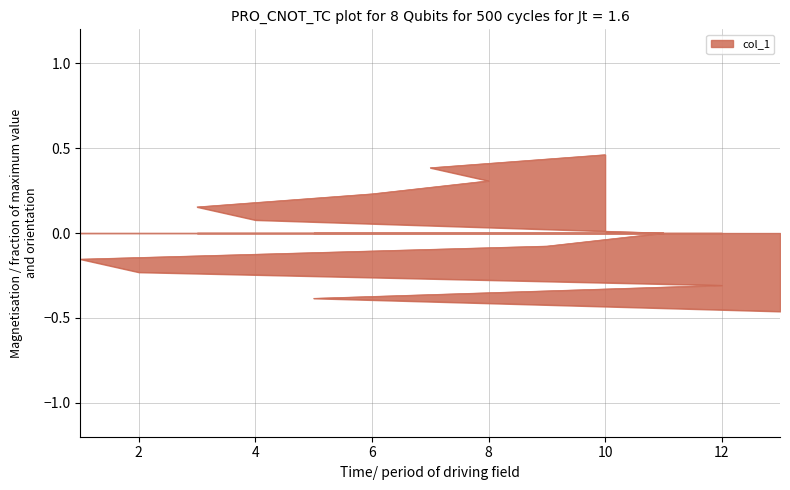

What is the difference between the maximum and minimum values?

0.9